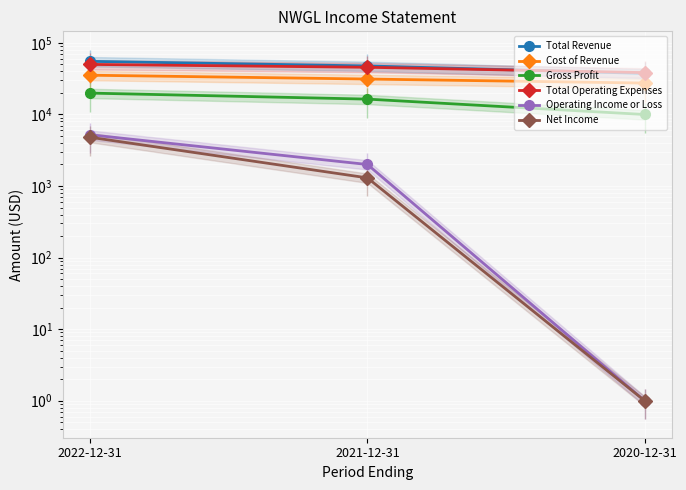

What is the smallest value displayed?

1